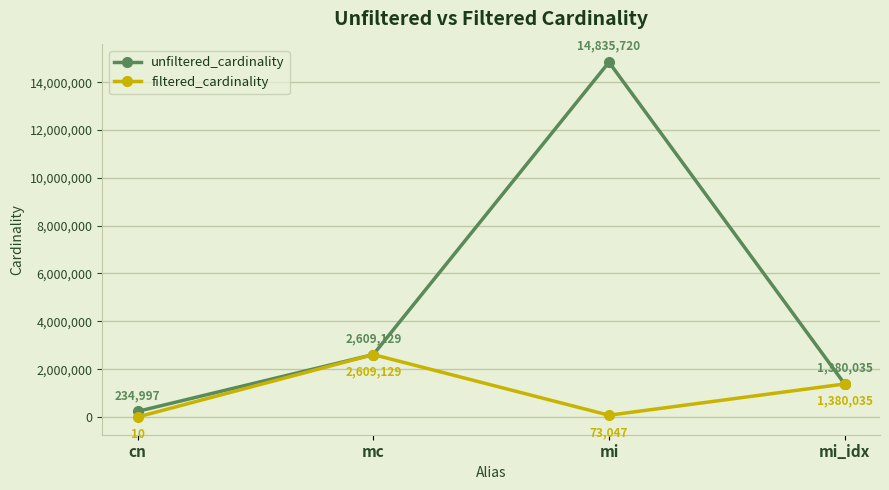

True or false: unfiltered_cardinality has a value of 6702493 at mi.

False